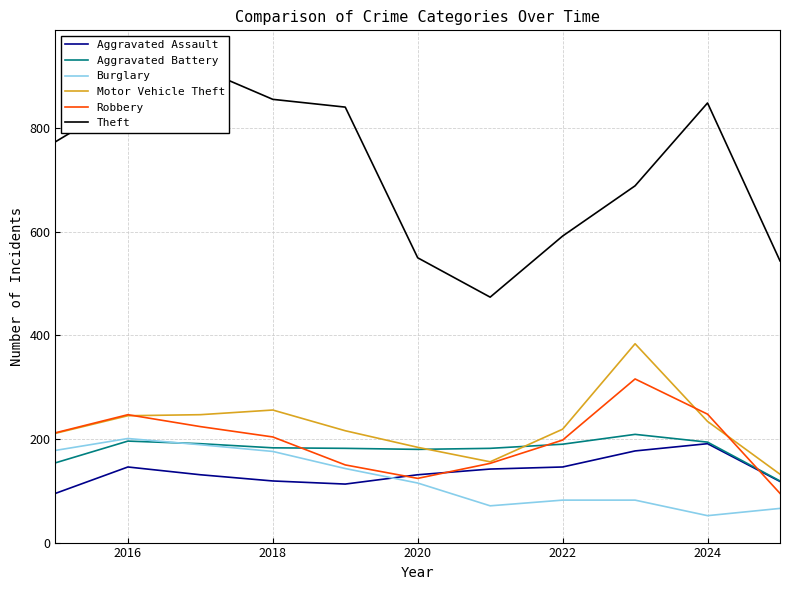

The Motor Vehicle Theft series shows 402 at 2018. True or false?

False